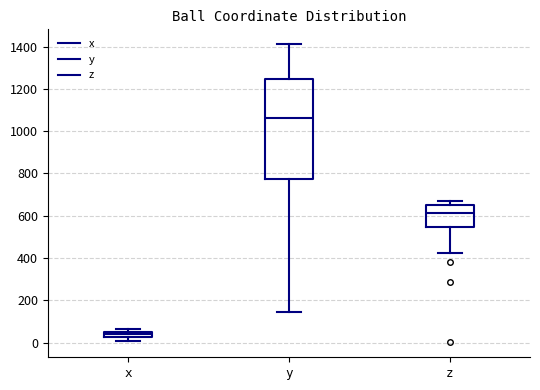

Which box has the lowest median line?

x